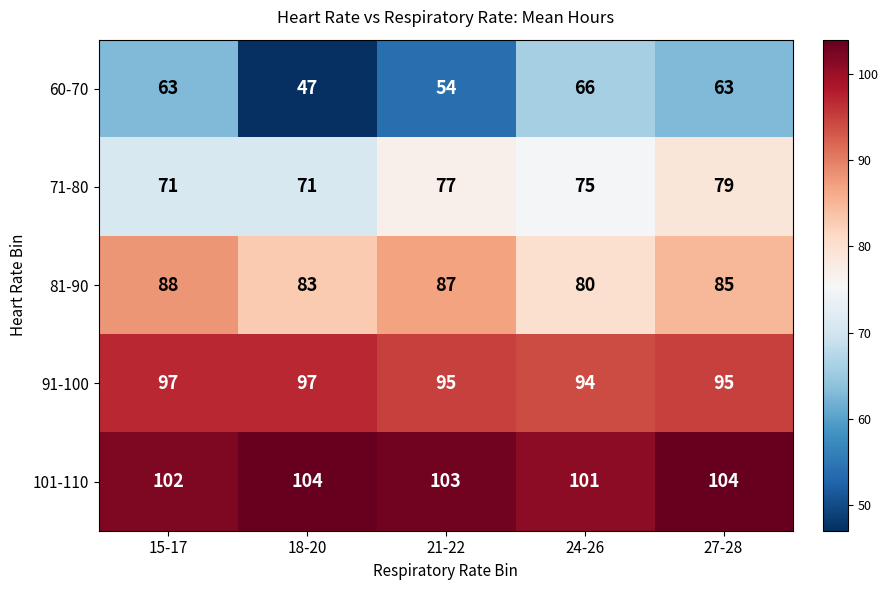

Is the value of 71-80 at 27-28 greater than the value of 101-110 at 24-26?

No